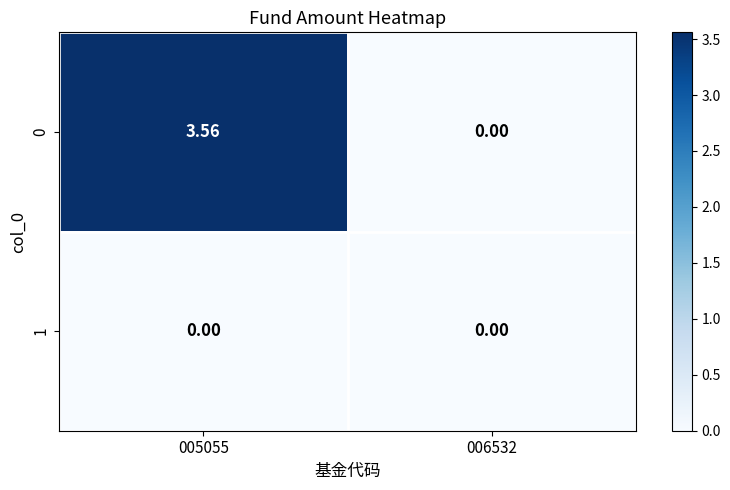

Is the value of 1 at 006532 greater than the value of 0 at 005055?

No